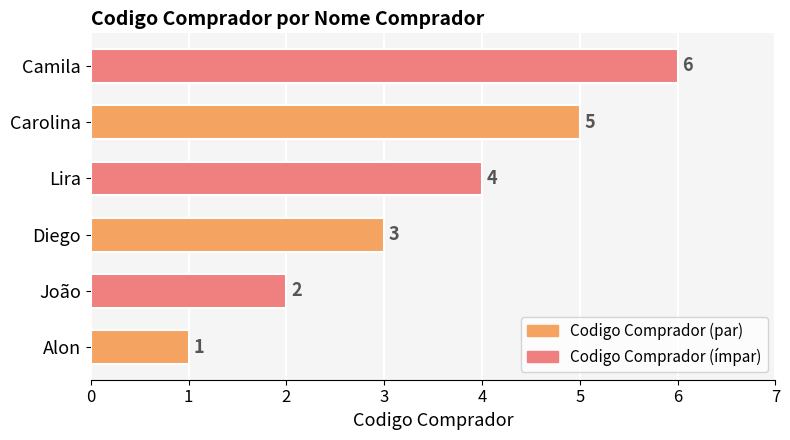

Rank the categories by value from lowest to highest.

Alon, João, Diego, Lira, Carolina, Camila